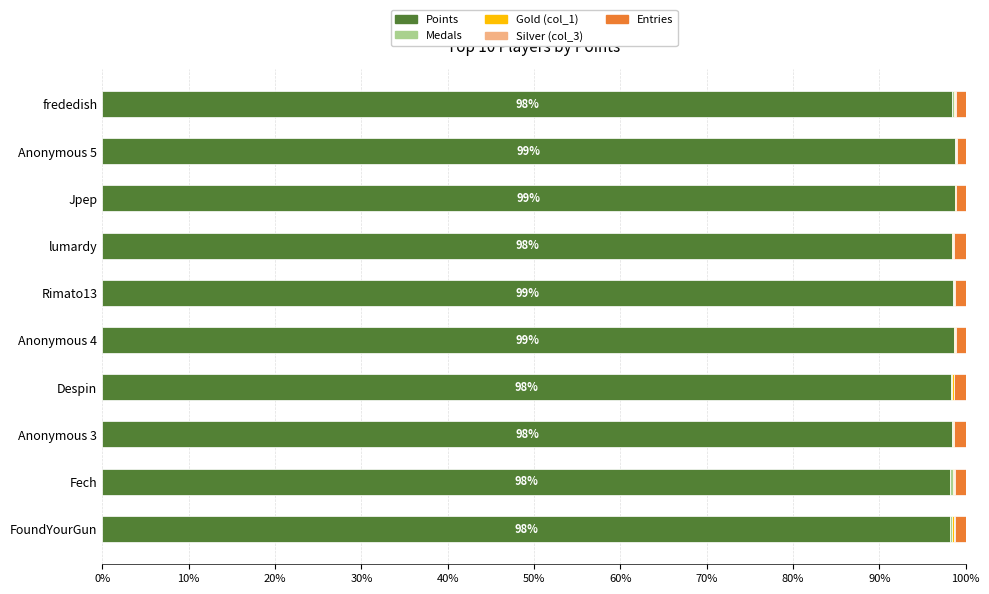

The value of Points at Anonymous 3 is 98.4. True or false?

True